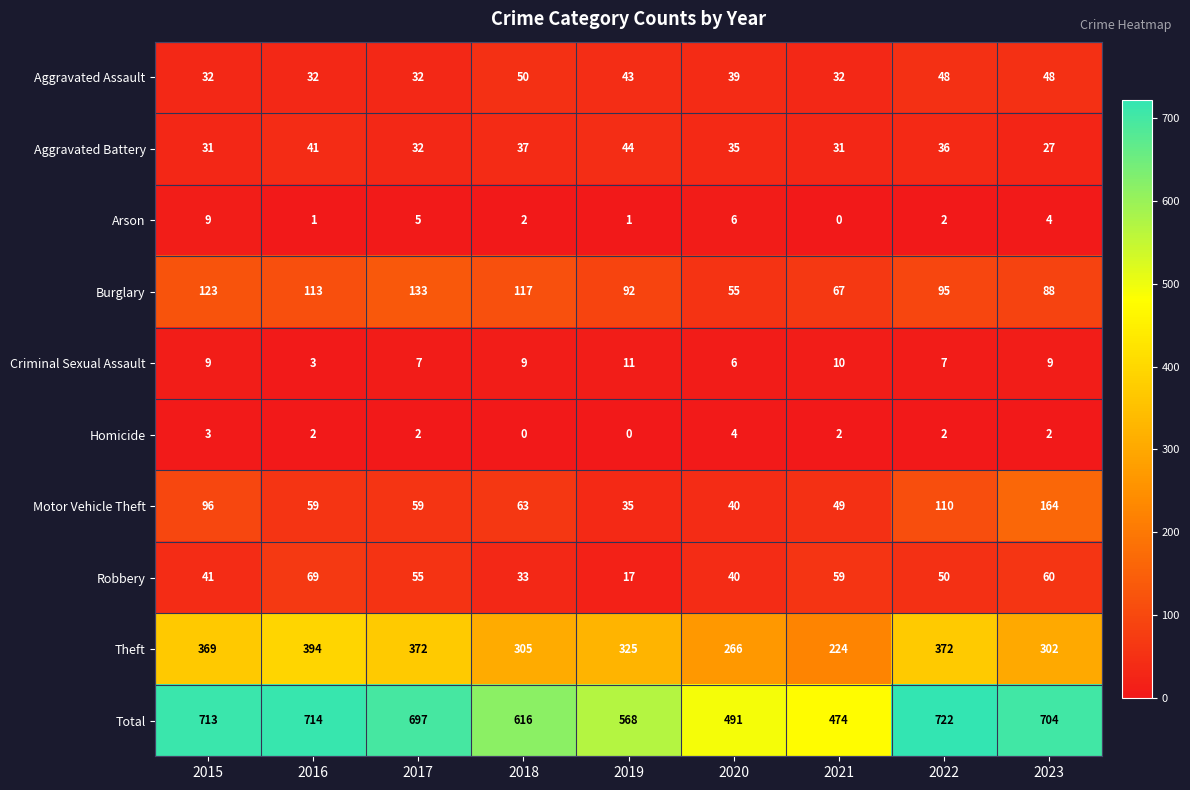

At which label does Motor Vehicle Theft reach its minimum?

2019